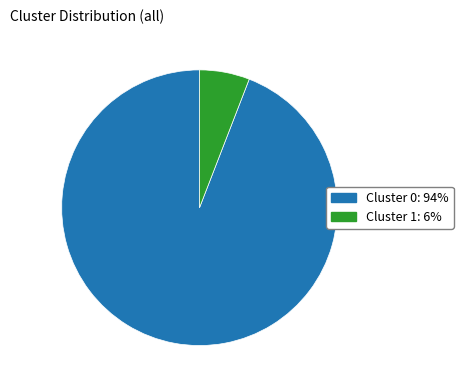

Is the sum of Cluster 1 and Cluster 0 greater than half?

Yes